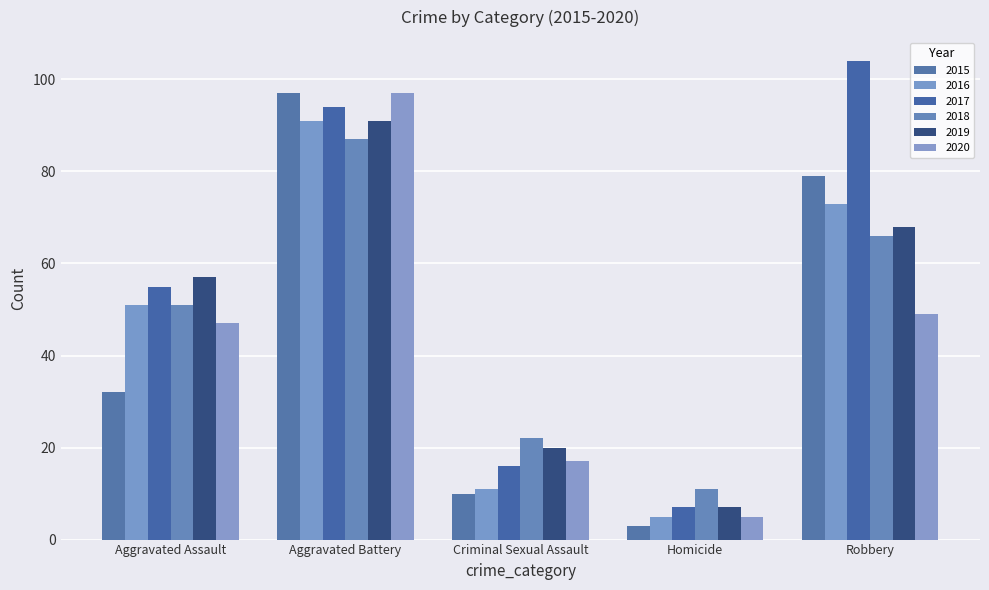

What is the spread (max minus min) of values at Aggravated Battery?

10